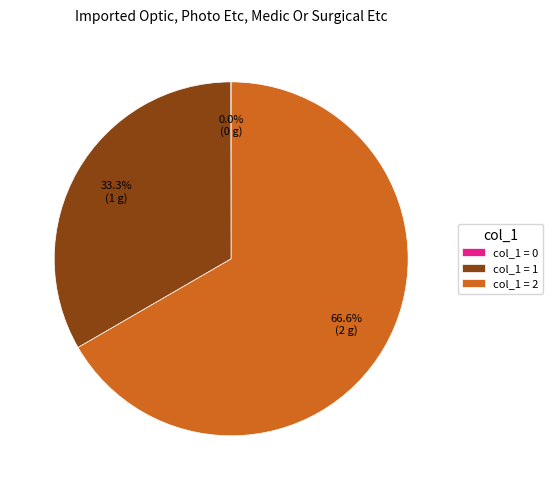

Which slice is the largest?

col_1 = 2